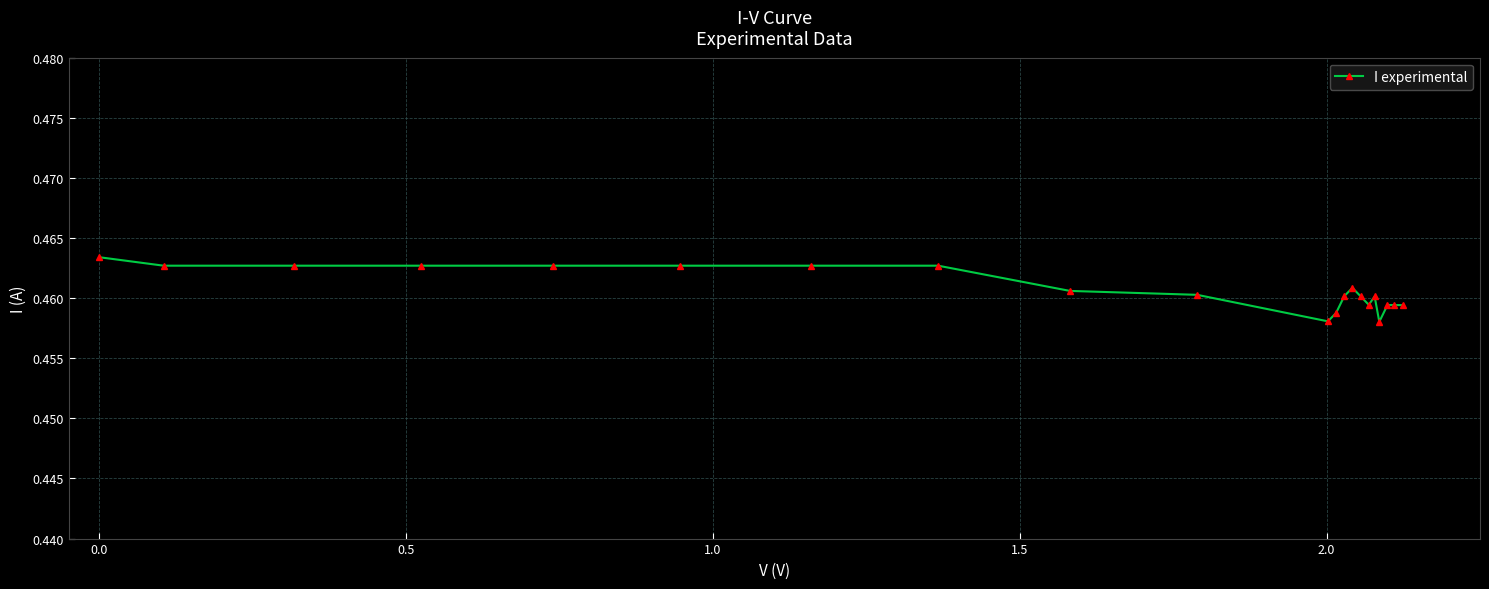

Count the number of categories in the chart.

21